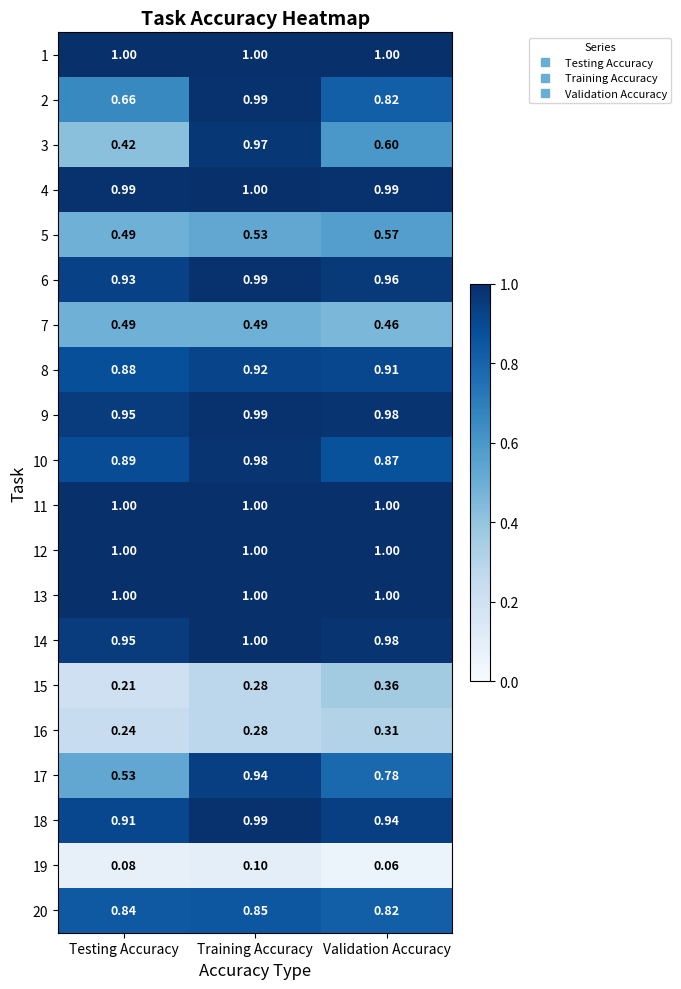

At which category is the sum across all series the highest?

Training Accuracy